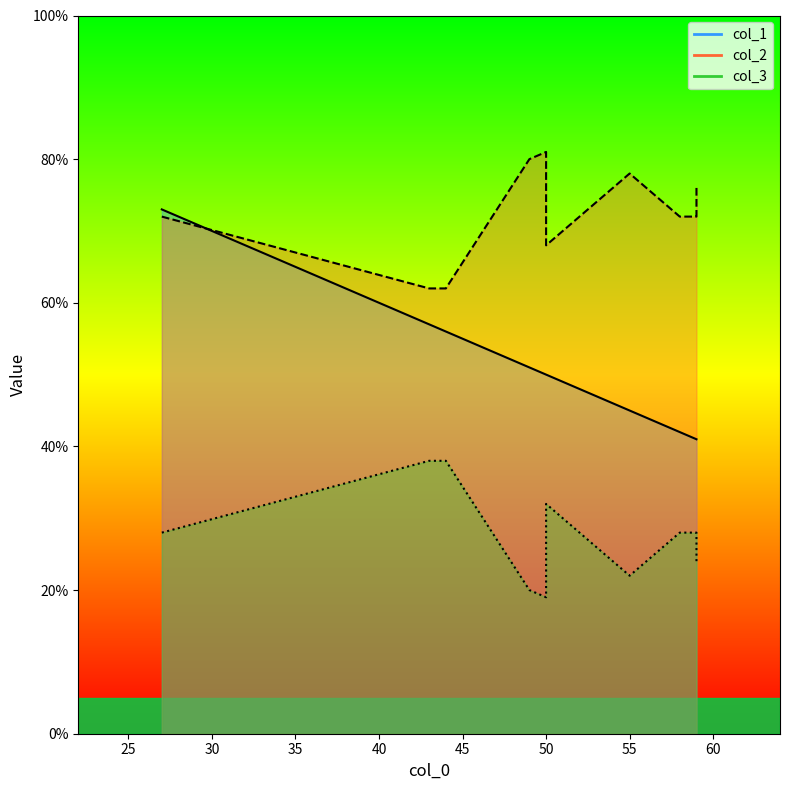

Which series has the largest range (max minus min)?

col_1